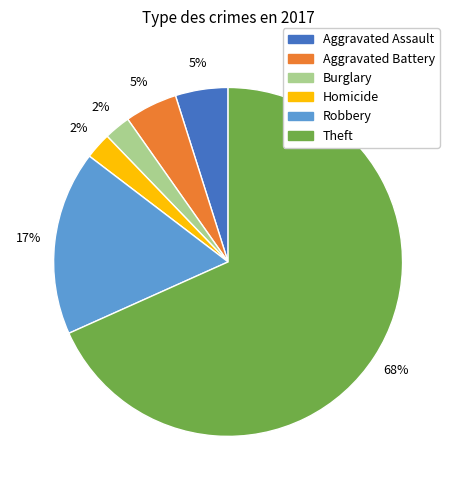

How many slices are in this pie chart?

6